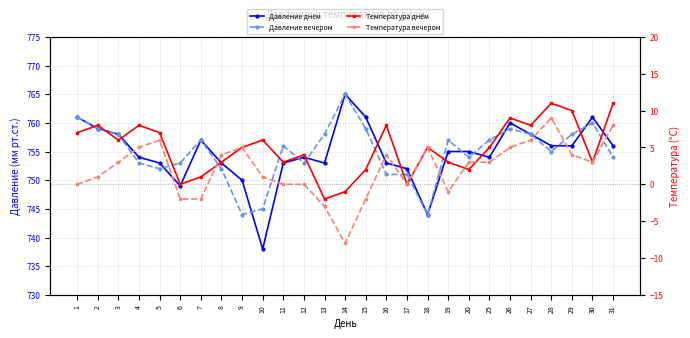

At 28, list the series in order from largest to smallest.

Давление днём, Давление вечером, Температура днём, Температура вечером